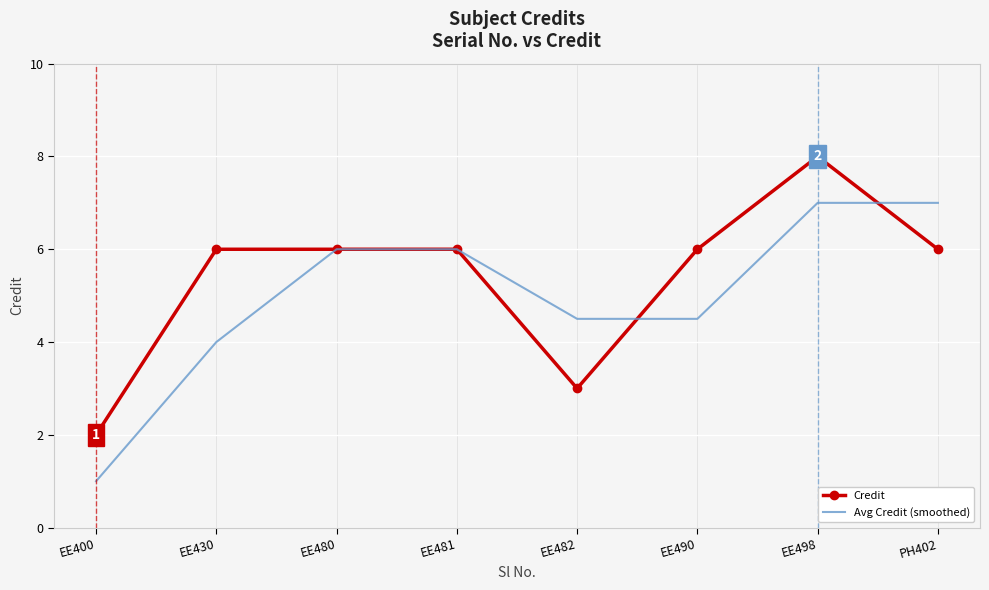

What position from the right is EE498?

2